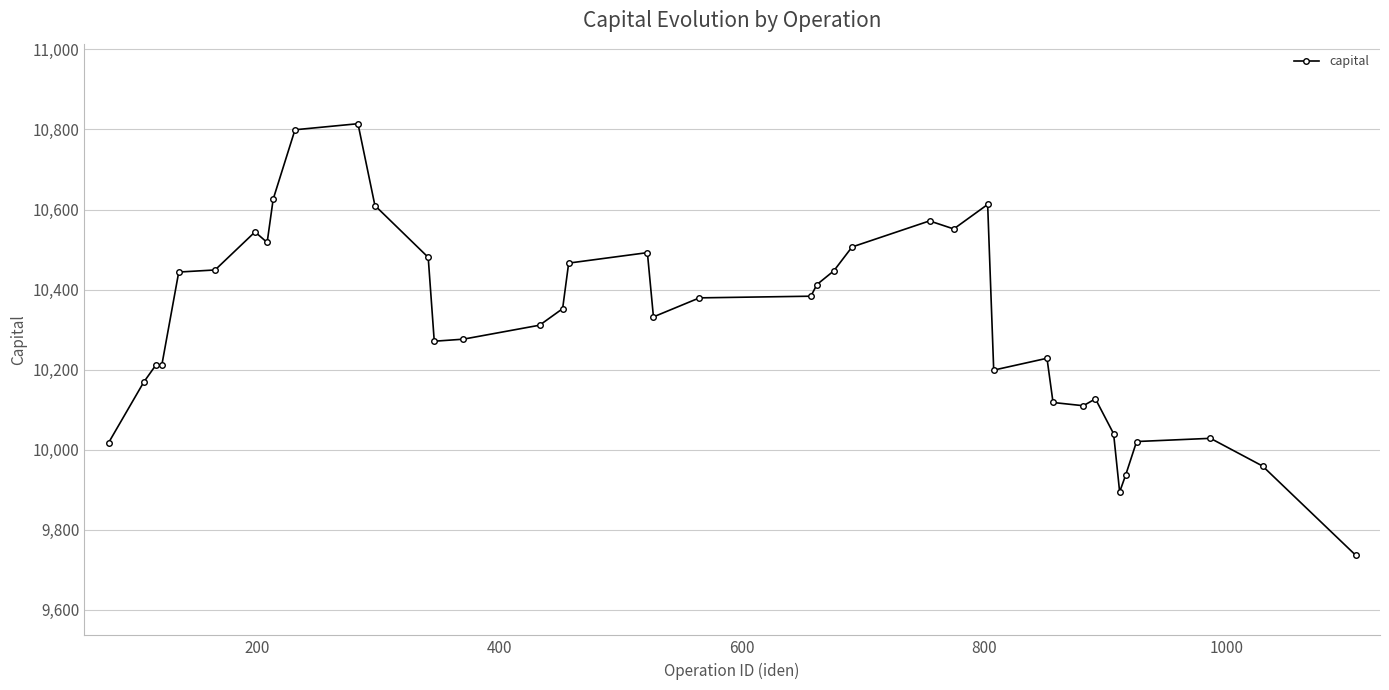

What is the minimum value shown in the chart?

9736.1